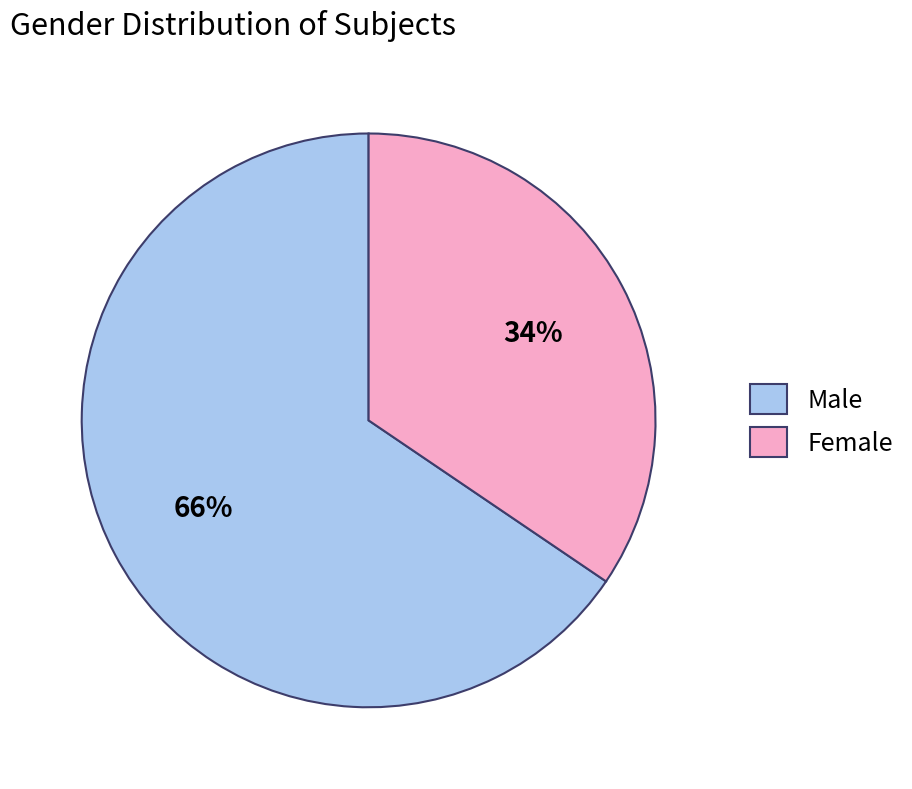

Approximately how many times larger is the value at Female compared to Male?

0.5